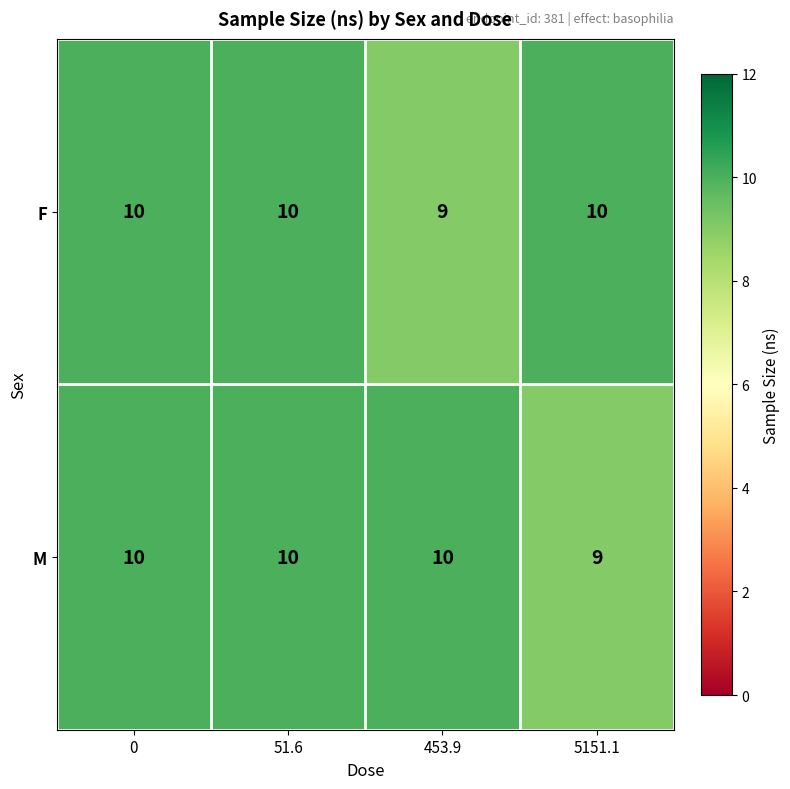

Which series changed the most between 51.6 and 5151.1?

M